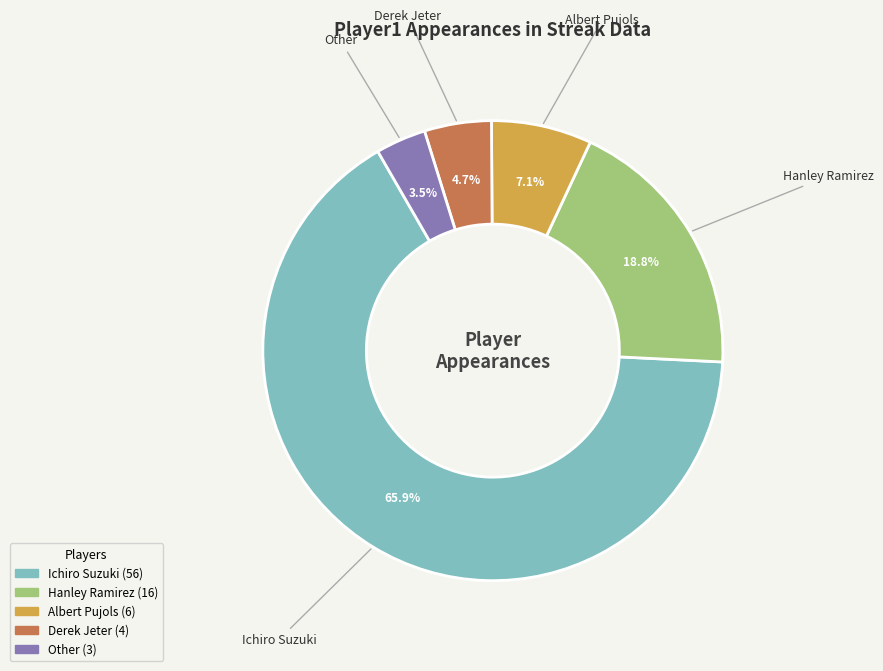

How many slices are in this pie chart?

5